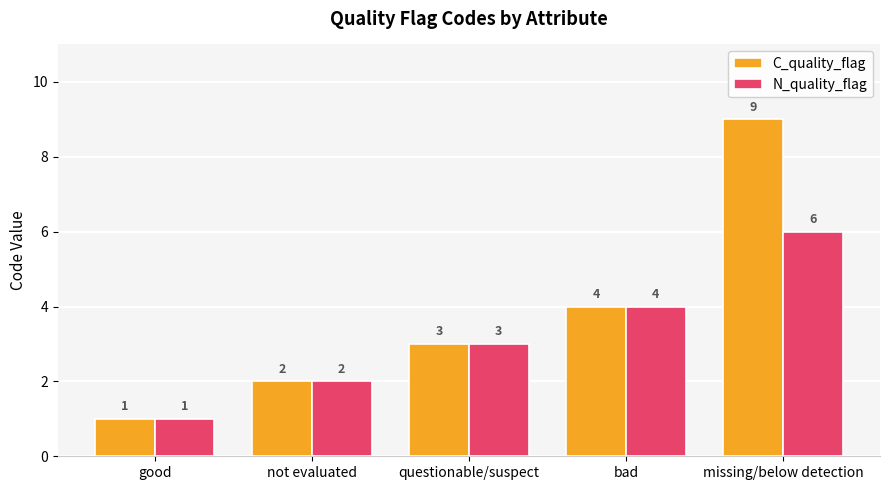

Are the bars horizontal?

No